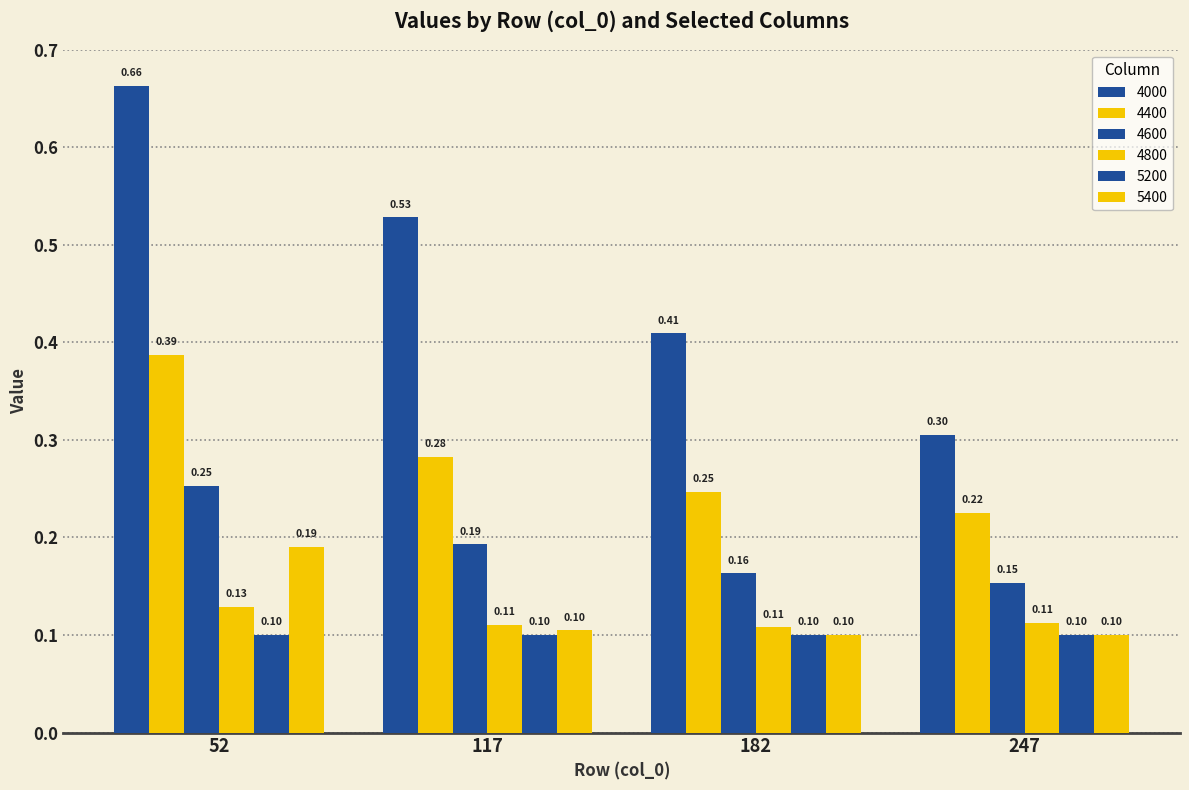

Which series has the largest total across all categories?

4000